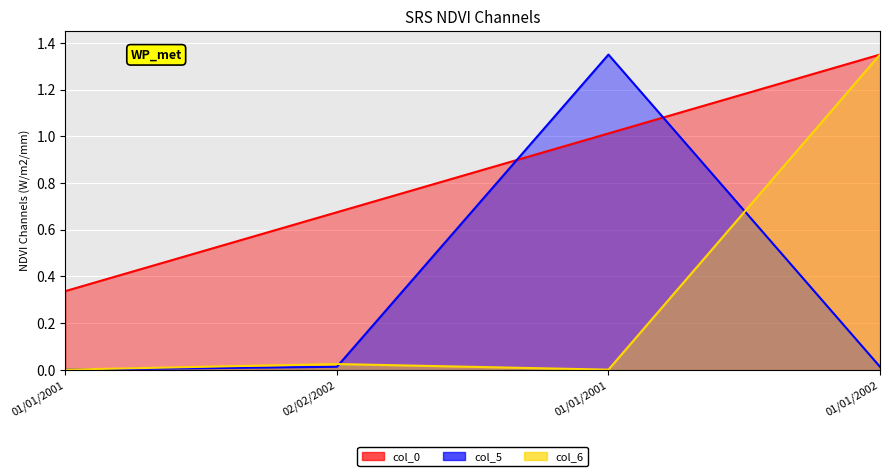

At which category is the sum across all series the highest?

01/01/2002